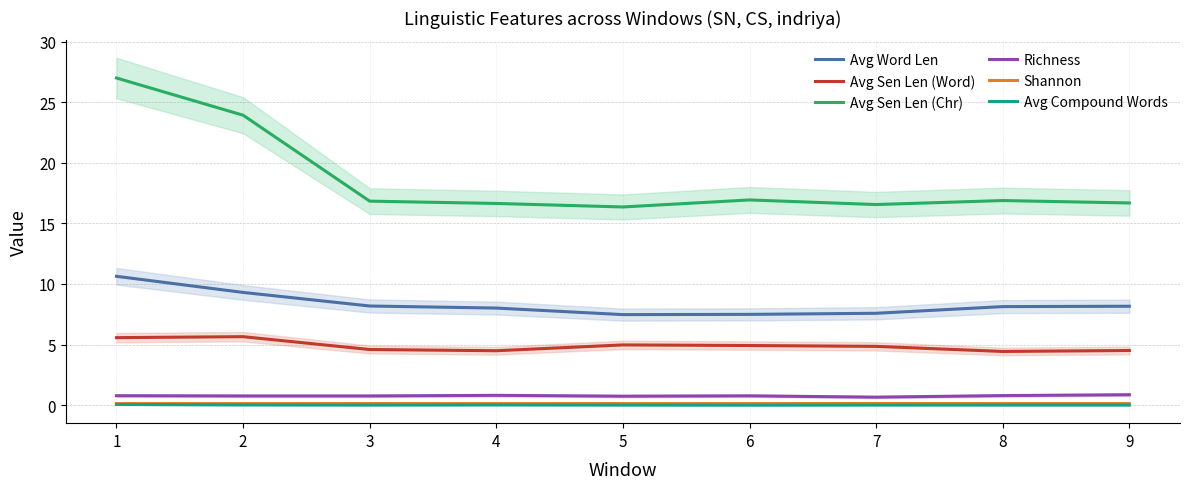

What are all the series names shown in the legend?

Avg Word Len, Avg Sen Len (Word), Avg Sen Len (Chr), Richness, Shannon, Avg Compound Words